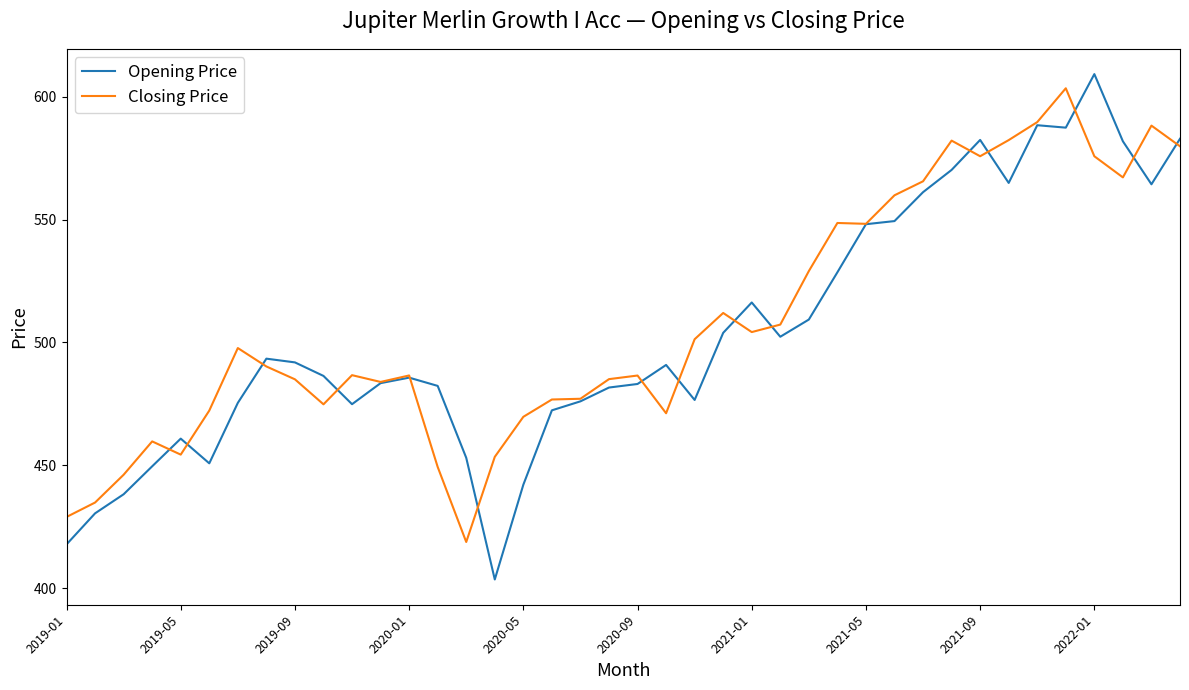

What is the highest value of the Closing Price series?

603.5